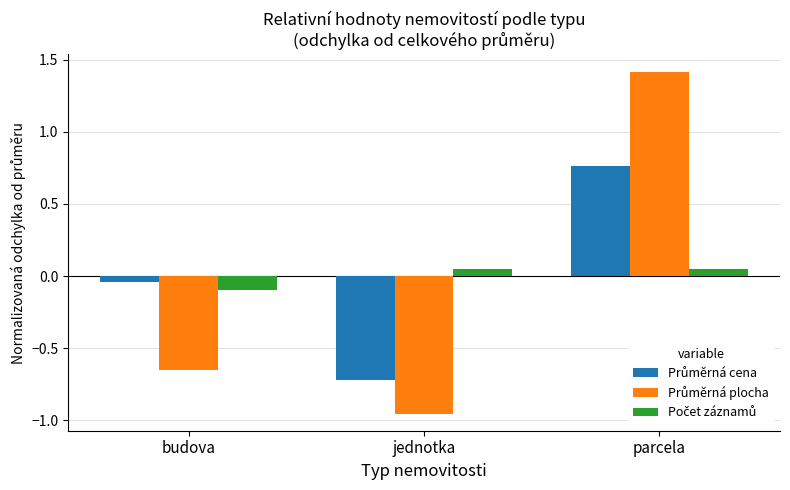

What position from the right is jednotka?

2